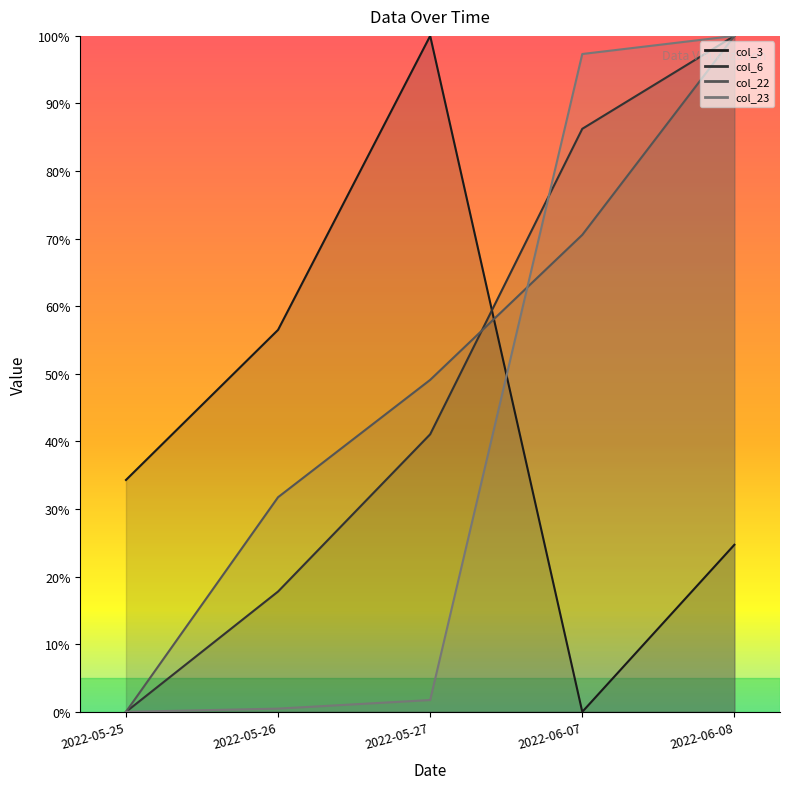

Is it true that col_23 equals 1.7 at 2022-06-07?

False